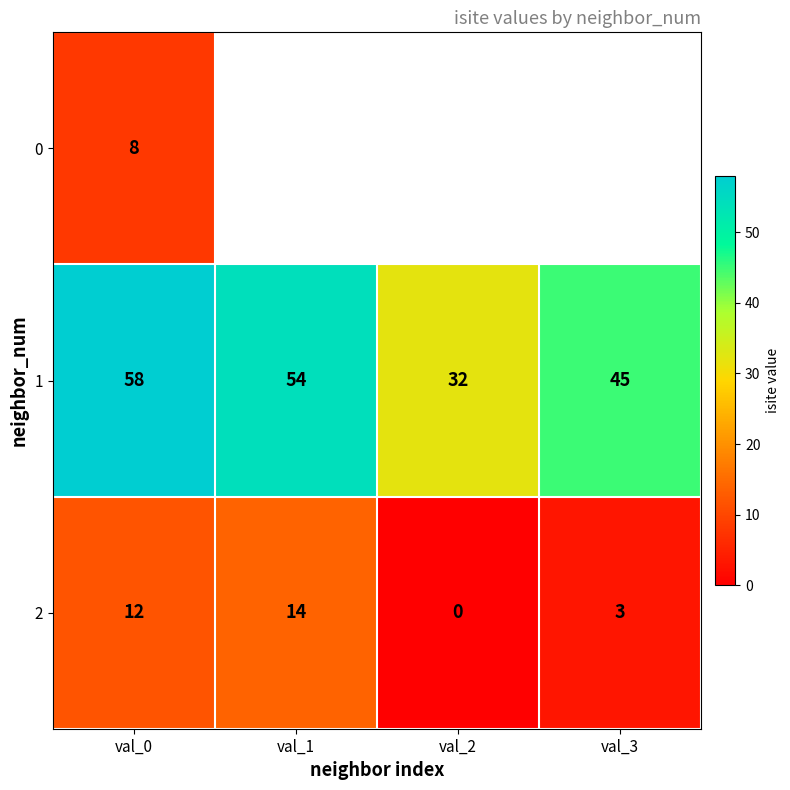

The 2 series shows -6.4 at val_2. True or false?

False